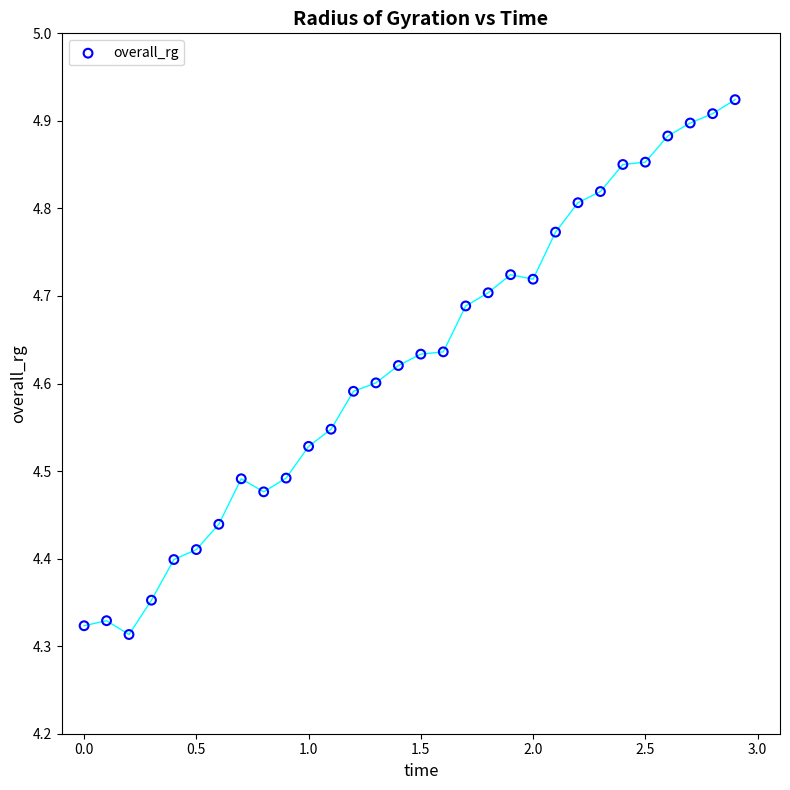

What is the range of Y values (max minus min)?

0.6